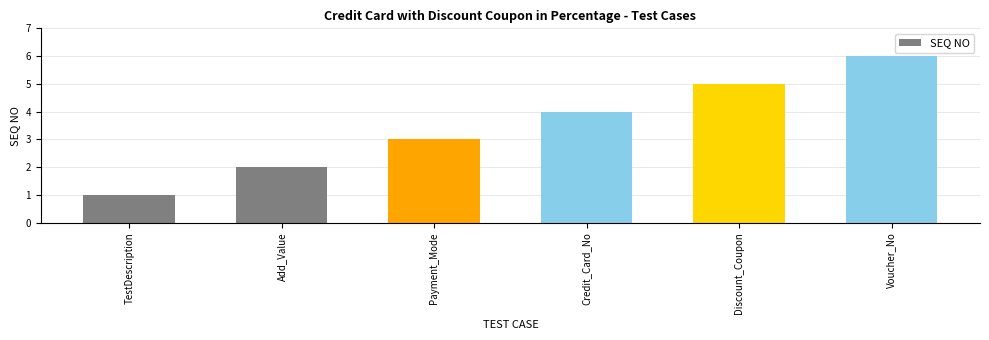

The value at Add_Value is 2. True or false?

True